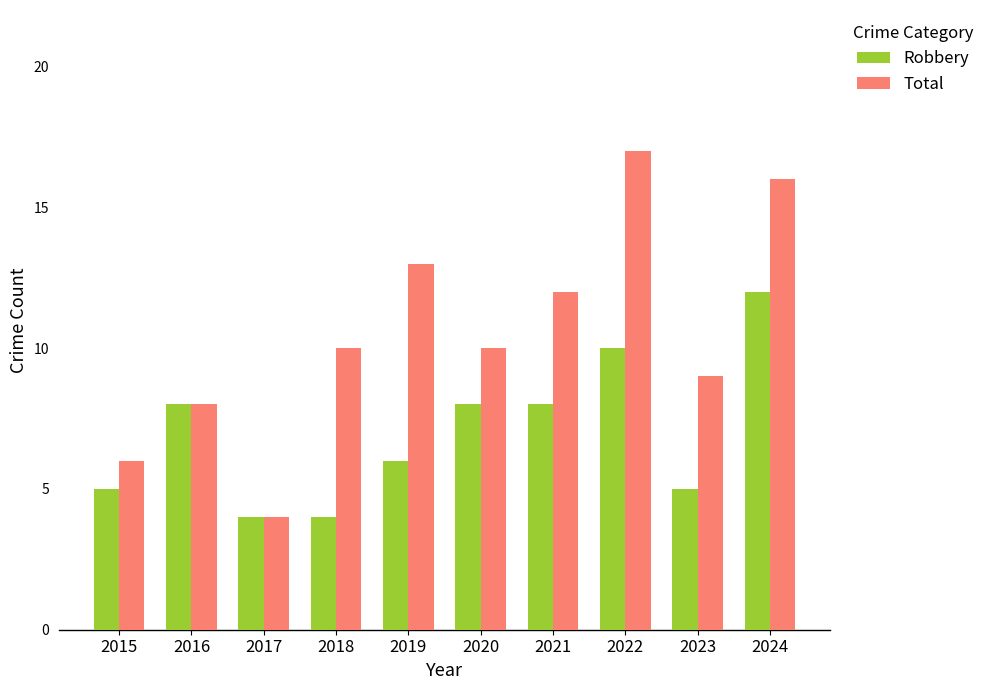

The value of Robbery at 2023 is 5. True or false?

True